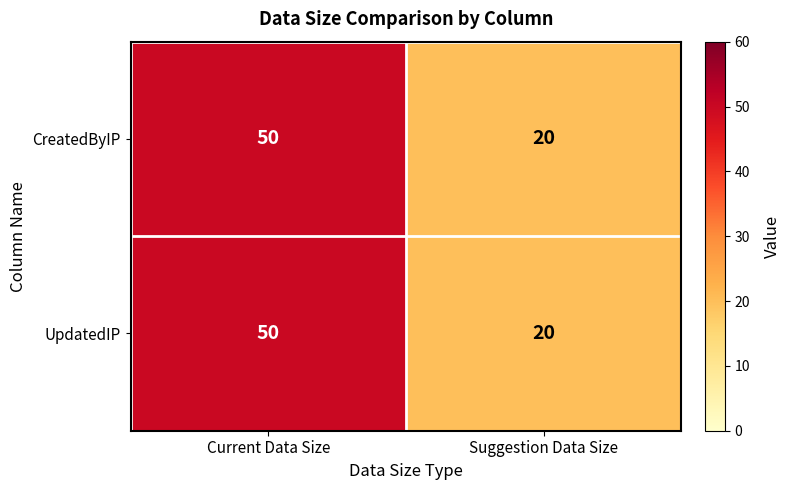

Is it true that CreatedByIP equals 10 at Suggestion Data Size?

False